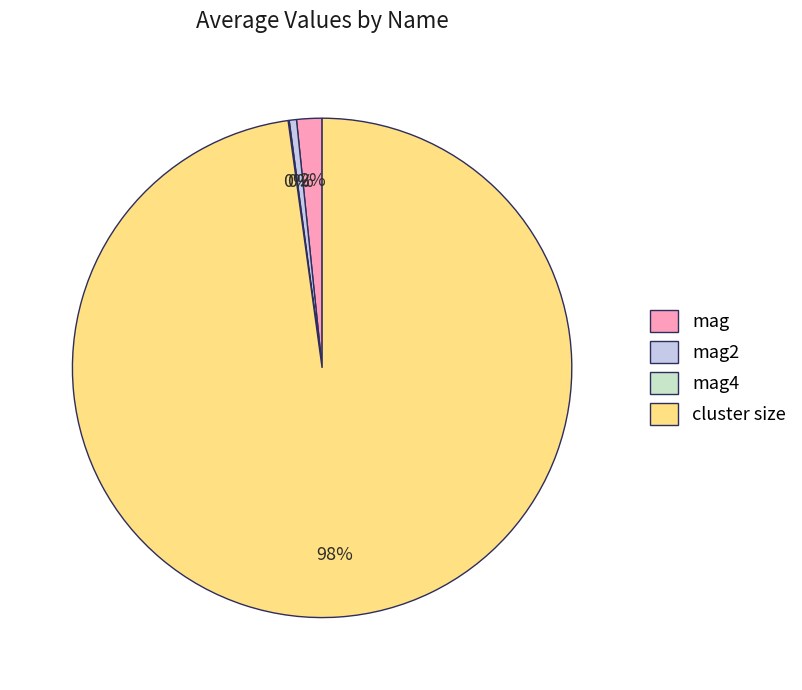

Combined, do mag and cluster size account for over 50%?

Yes